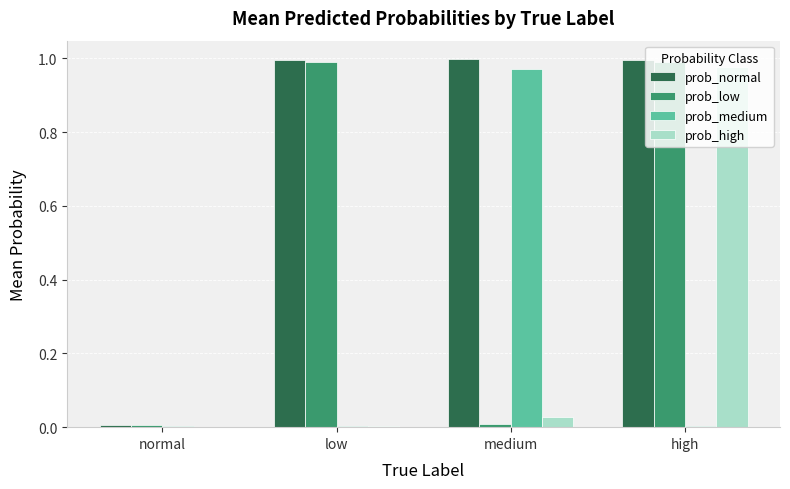

Which series changed the most between normal and low?

prob_normal